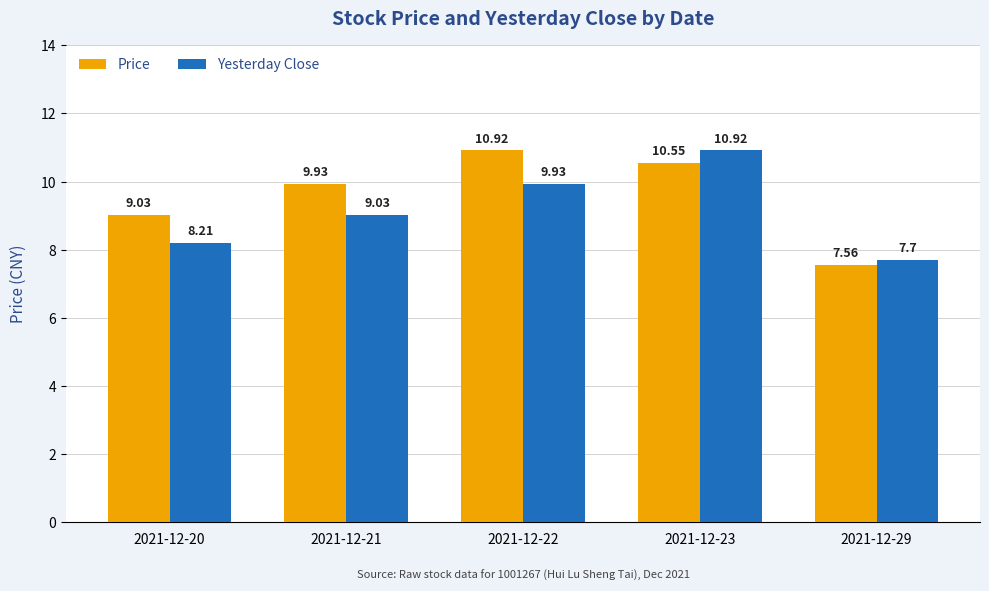

What is the spread (max minus min) of values at 2021-12-20?

0.8